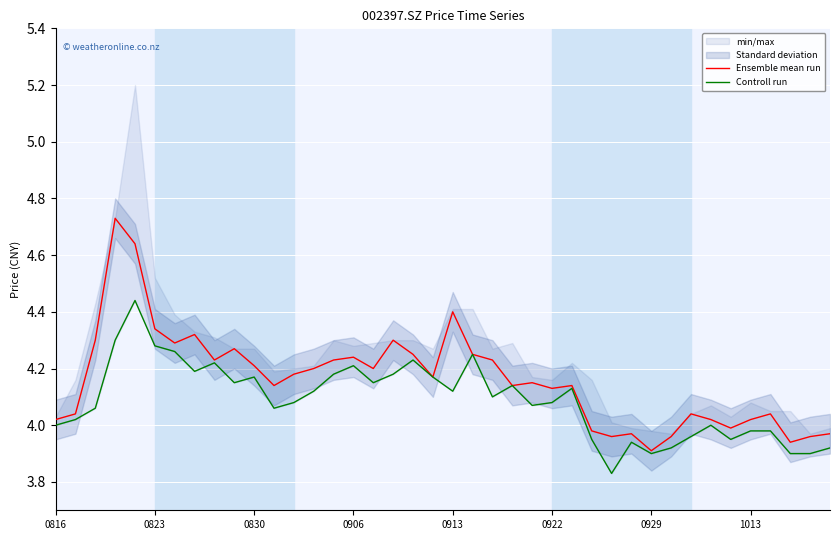

What is the value of the Controll run point at the 17th from the left?

4.2